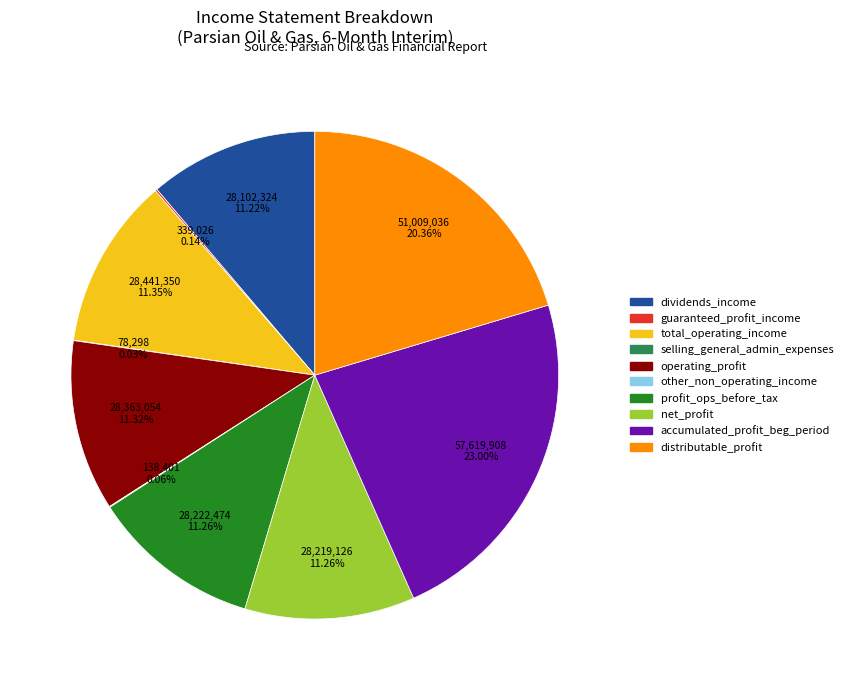

Is there a majority slice in this chart?

No